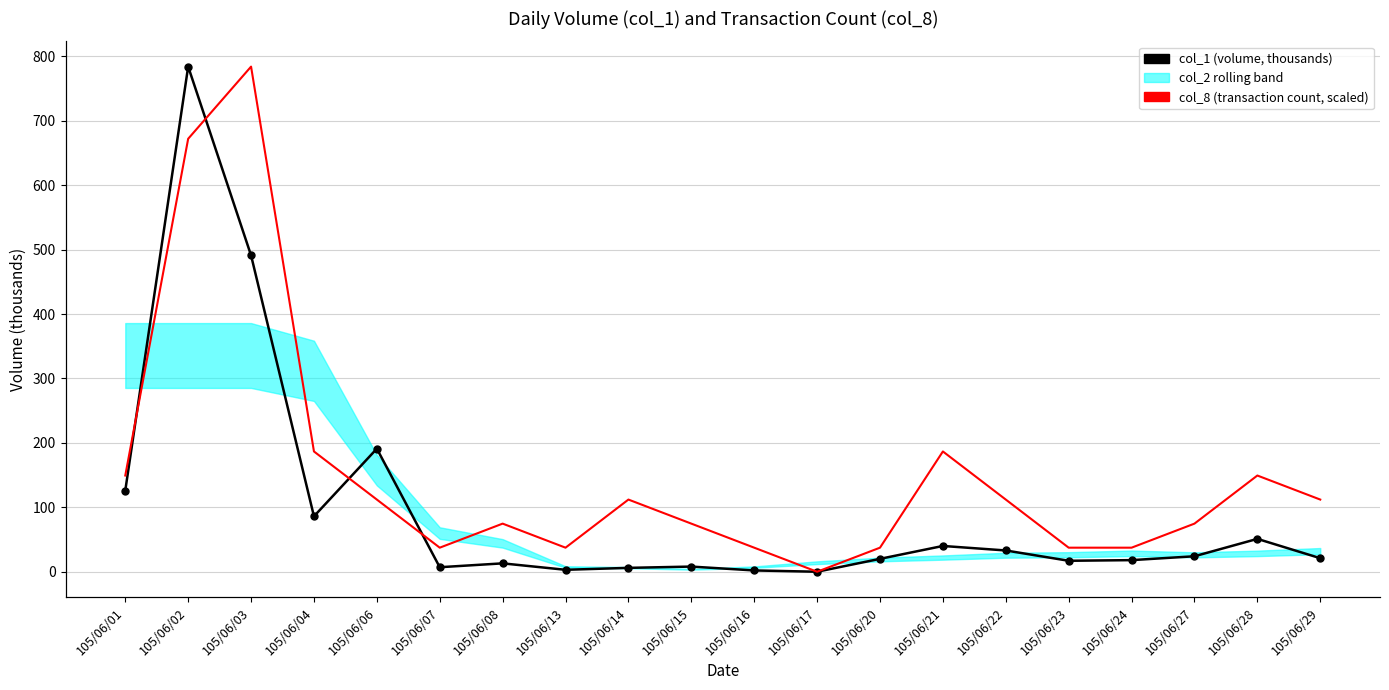

What is the difference between the second highest and minimum values in the col_8 (transaction count) series?

18.0